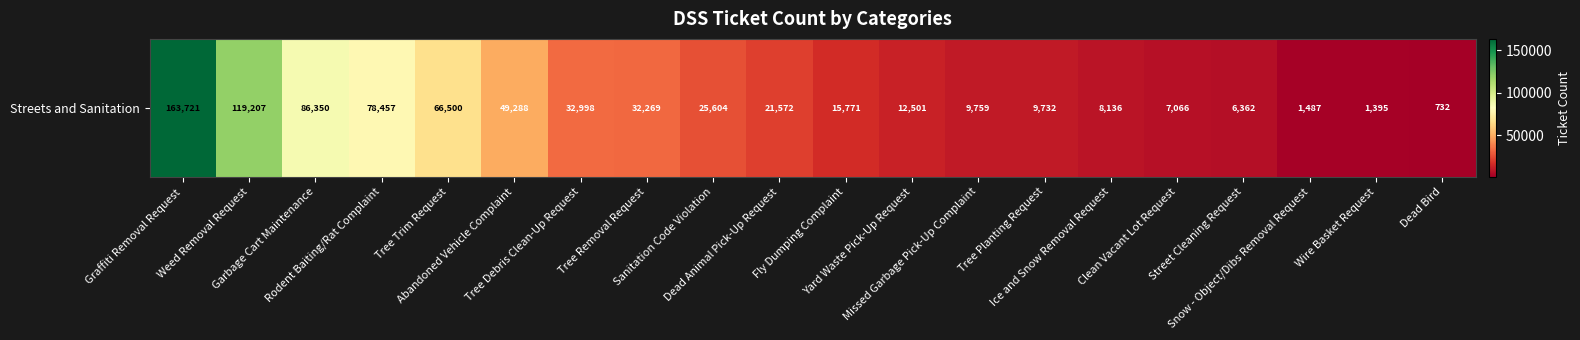

Reading right to left, what are all the values shown in this chart?

732	1395	1487	6362	7066	8136	9732	9759	12501	15771	21572	25604	32269	32998	49288	66500	78457	86350	119207	163721